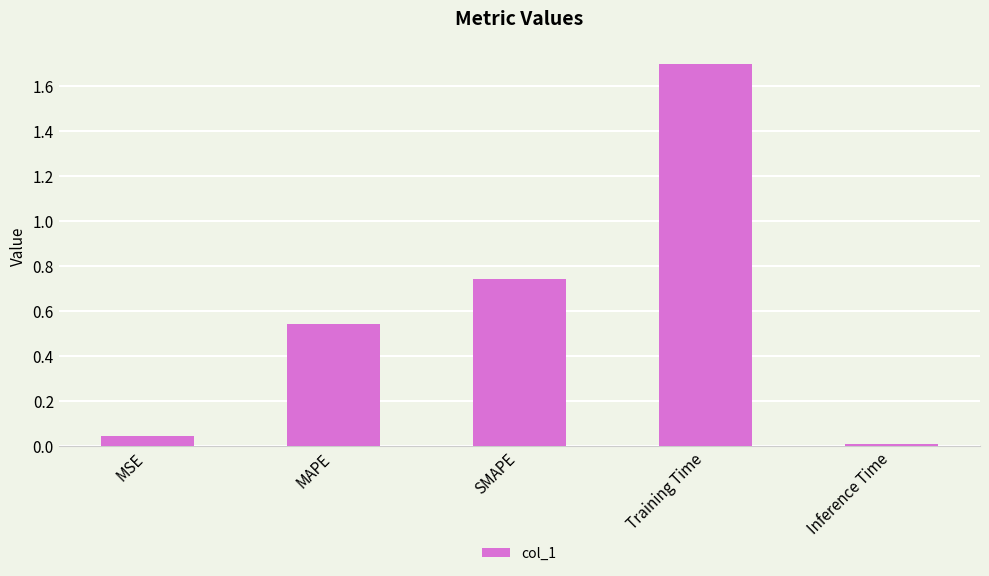

The chart shows a value of 0.0 at Inference Time. True or false?

True